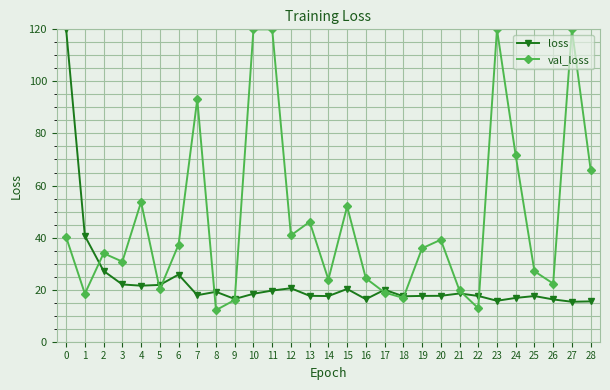

True or false: val_loss has a value of 6.3 at 26.

False